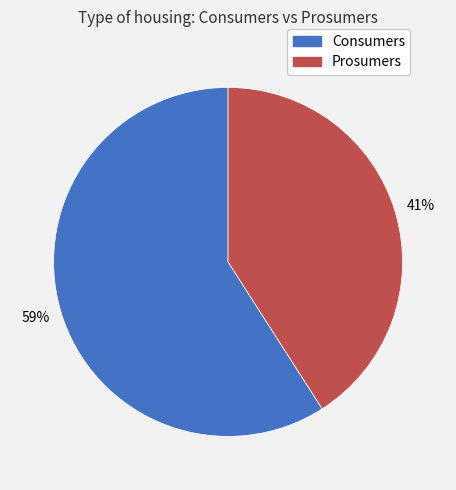

To the nearest percent, what percentage of the pie is Consumers?

59%